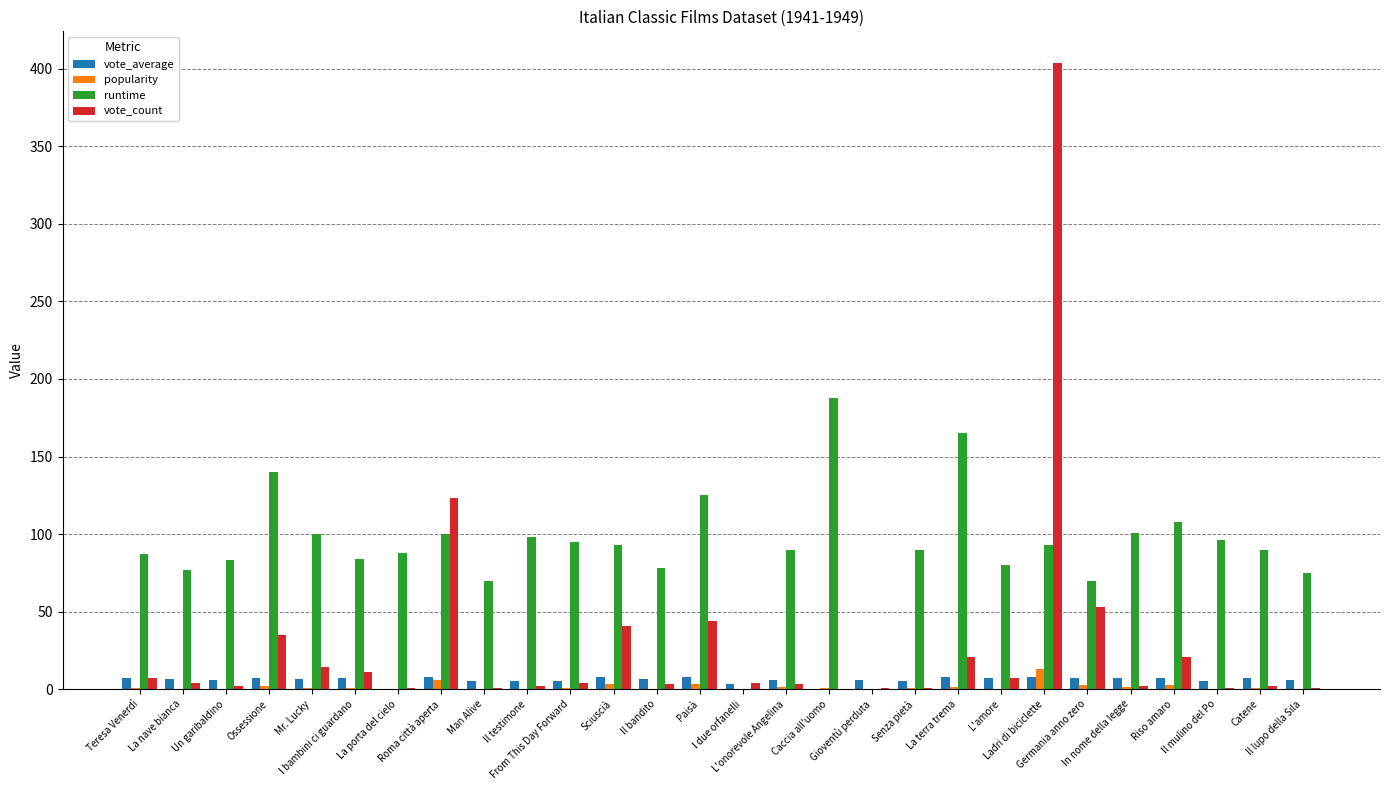

Is it true that vote_count equals 404.0 at Ladri di biciclette?

True